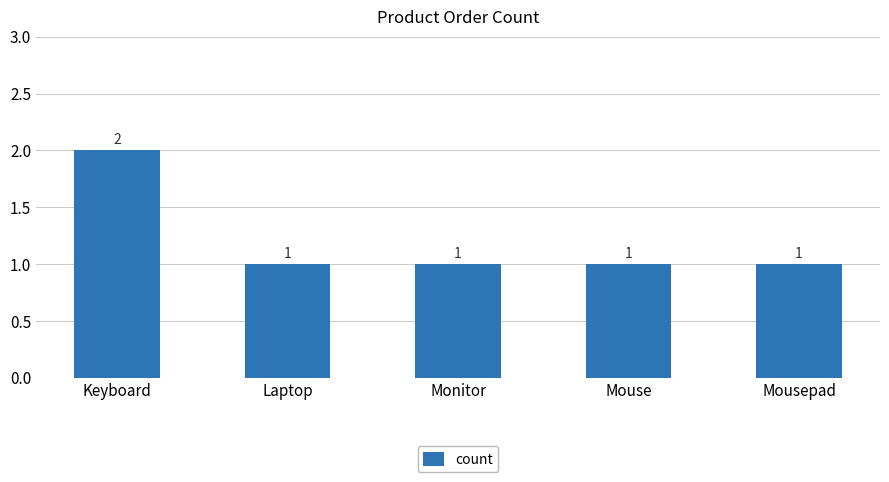

Does the chart contain any negative values?

No